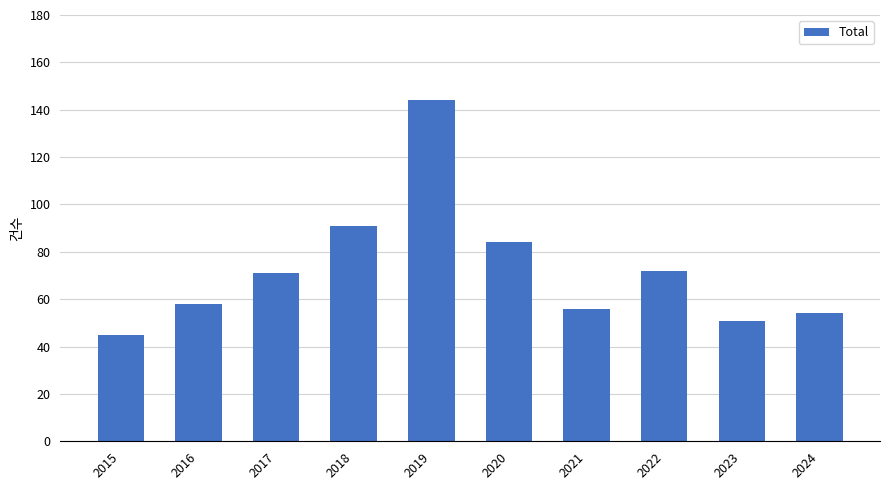

What is the difference between the values at 2024 and 2018?

37